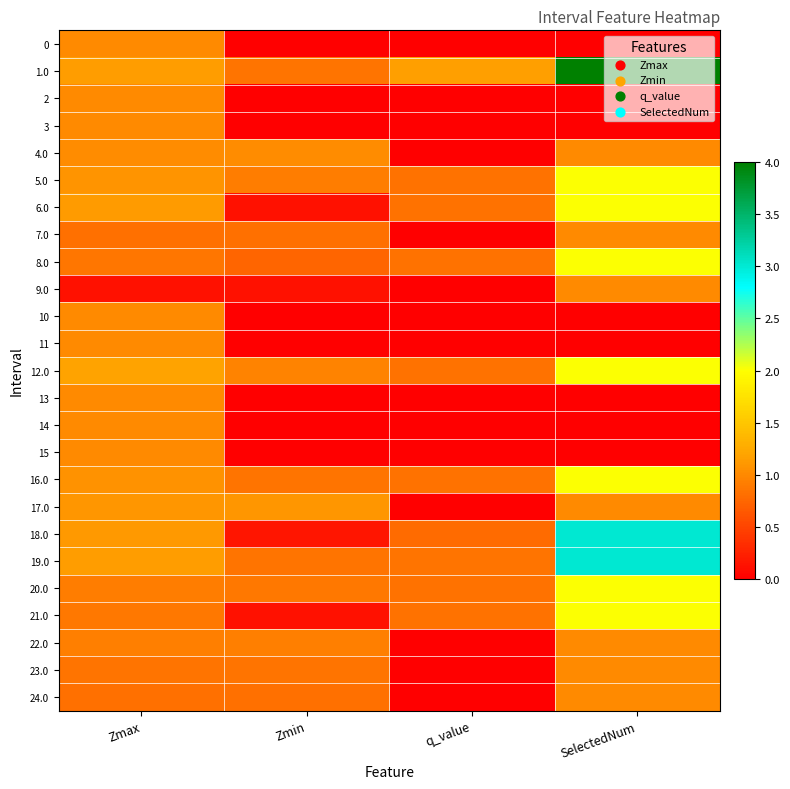

Reading left to right, list all the values displayed in this chart.

0: Zmax=1.0	Zmin=0.0	q_value=0.0	SelectedNum=0.0
1.0: Zmax=1.1	Zmin=0.9	q_value=1.2	SelectedNum=4.0
2: Zmax=1.0	Zmin=0.0	q_value=0.0	SelectedNum=0.0
3: Zmax=1.0	Zmin=0.0	q_value=0.0	SelectedNum=0.0
4.0: Zmax=1.0	Zmin=1.0	q_value=0.0	SelectedNum=1.0
5.0: Zmax=1.1	Zmin=0.9	q_value=0.8	SelectedNum=2.0
6.0: Zmax=1.1	Zmin=0.1	q_value=0.8	SelectedNum=2.0
7.0: Zmax=0.8	Zmin=0.8	q_value=0.0	SelectedNum=1.0
8.0: Zmax=0.9	Zmin=0.7	q_value=0.8	SelectedNum=2.0
9.0: Zmax=0.1	Zmin=0.1	q_value=0.0	SelectedNum=1.0
10: Zmax=1.0	Zmin=0.0	q_value=0.0	SelectedNum=0.0
11: Zmax=1.0	Zmin=0.0	q_value=0.0	SelectedNum=0.0
12.0: Zmax=1.2	Zmin=1.0	q_value=0.8	SelectedNum=2.0
13: Zmax=1.0	Zmin=0.0	q_value=0.0	SelectedNum=0.0
14: Zmax=1.0	Zmin=0.0	q_value=0.0	SelectedNum=0.0
15: Zmax=1.0	Zmin=0.0	q_value=0.0	SelectedNum=0.0
16.0: Zmax=1.1	Zmin=0.9	q_value=0.8	SelectedNum=2.0
17.0: Zmax=1.1	Zmin=1.1	q_value=0.0	SelectedNum=1.0
18.0: Zmax=1.1	Zmin=0.2	q_value=0.8	SelectedNum=3.0
19.0: Zmax=1.1	Zmin=0.8	q_value=0.9	SelectedNum=3.0
20.0: Zmax=0.9	Zmin=0.9	q_value=0.8	SelectedNum=2.0
21.0: Zmax=0.9	Zmin=0.1	q_value=0.8	SelectedNum=2.0
22.0: Zmax=0.9	Zmin=0.9	q_value=0.0	SelectedNum=1.0
23.0: Zmax=0.9	Zmin=0.9	q_value=0.0	SelectedNum=1.0
24.0: Zmax=0.8	Zmin=0.8	q_value=0.0	SelectedNum=1.0